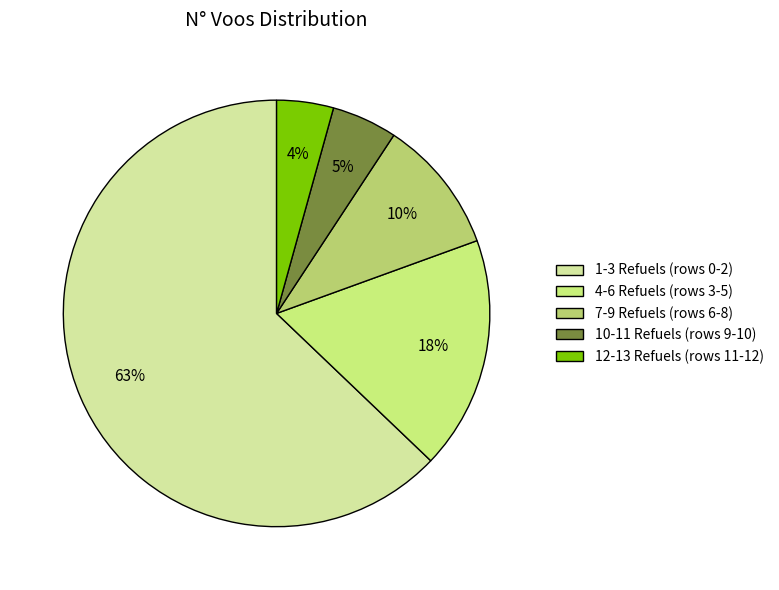

Rank the categories by value from lowest to highest.

12-13 Refuels (rows 11-12), 10-11 Refuels (rows 9-10), 7-9 Refuels (rows 6-8), 4-6 Refuels (rows 3-5), 1-3 Refuels (rows 0-2)